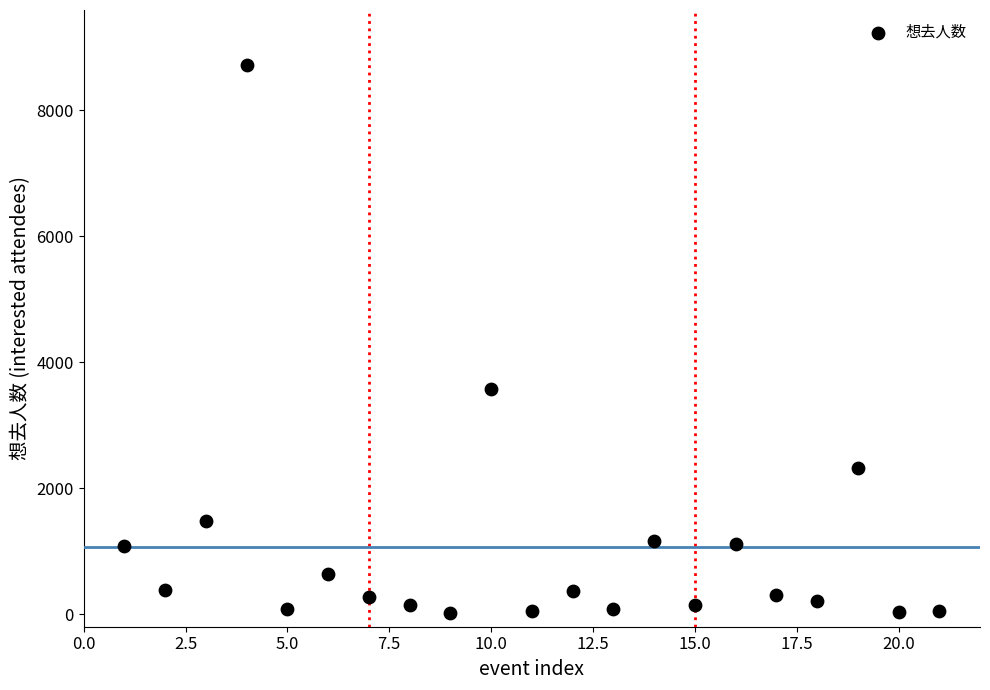

What Y value in the scatter plot is closest to 4366?

3567